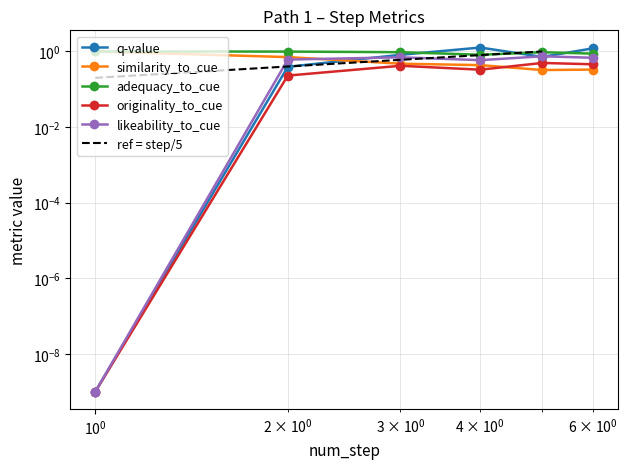

Which series has the largest total across all categories?

adequacy_to_cue